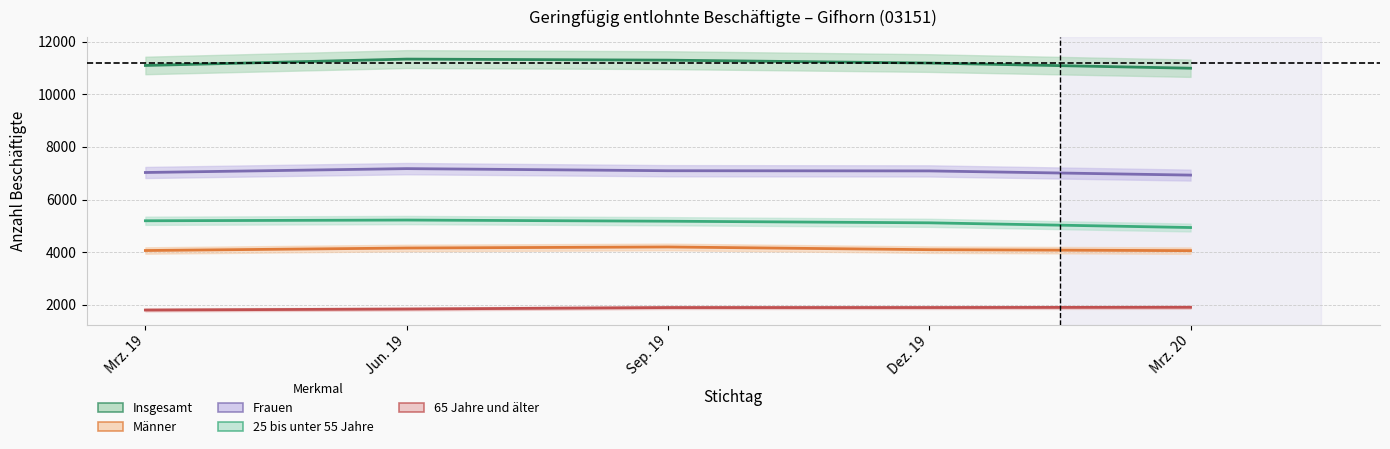

How many values in the 25 bis unter 55 Jahre series are below 5177?

2